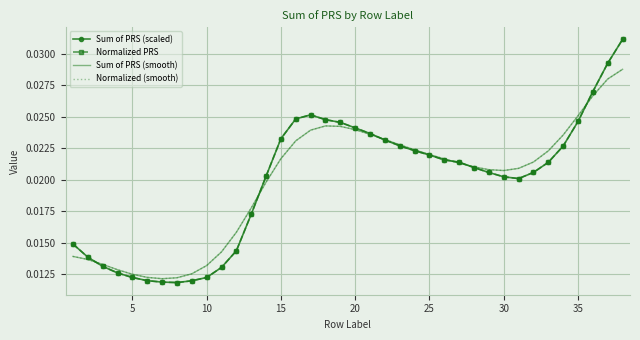

Which series ends up on top after the final intersection of Sum of PRS (smooth) and Sum of PRS (scaled)?

Sum of PRS (scaled)